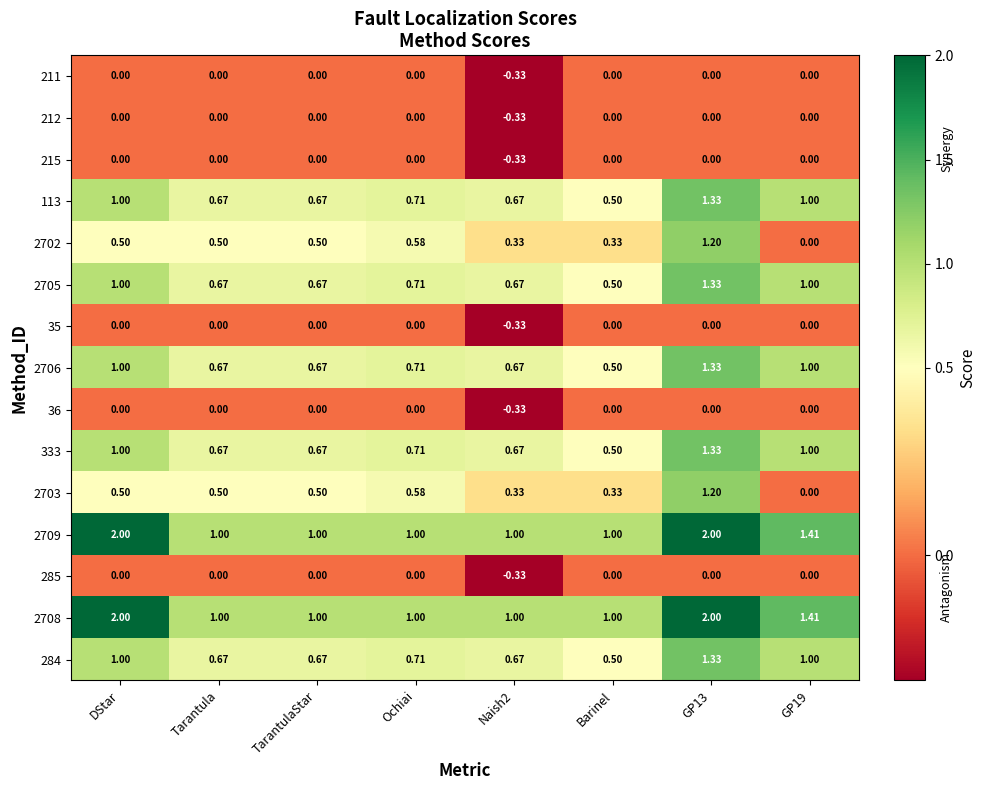

Is the value of 2708 at GP19 greater than the value of 211 at Ochiai?

Yes